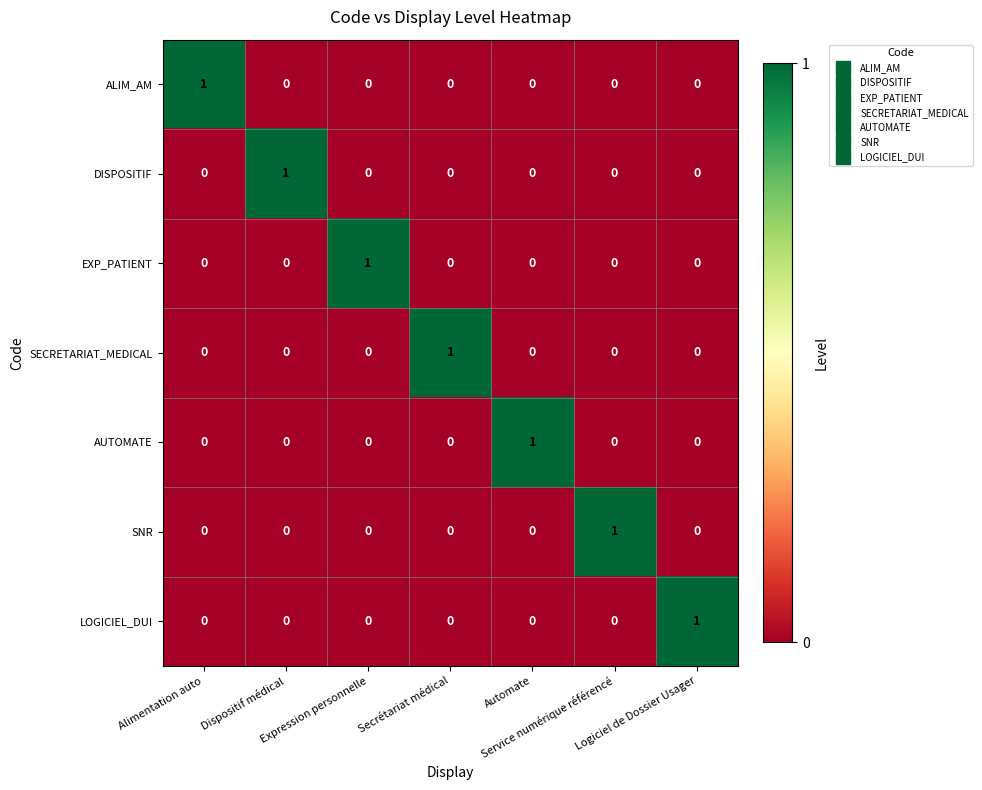

How many values in the SNR series exceed 0?

1